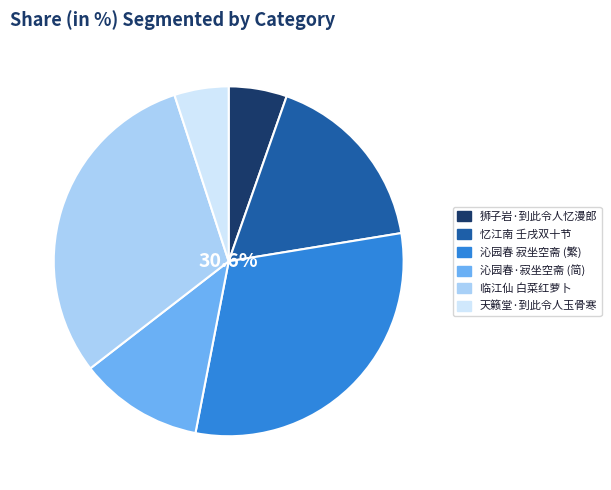

Is there any slice that represents more than half of the pie?

No